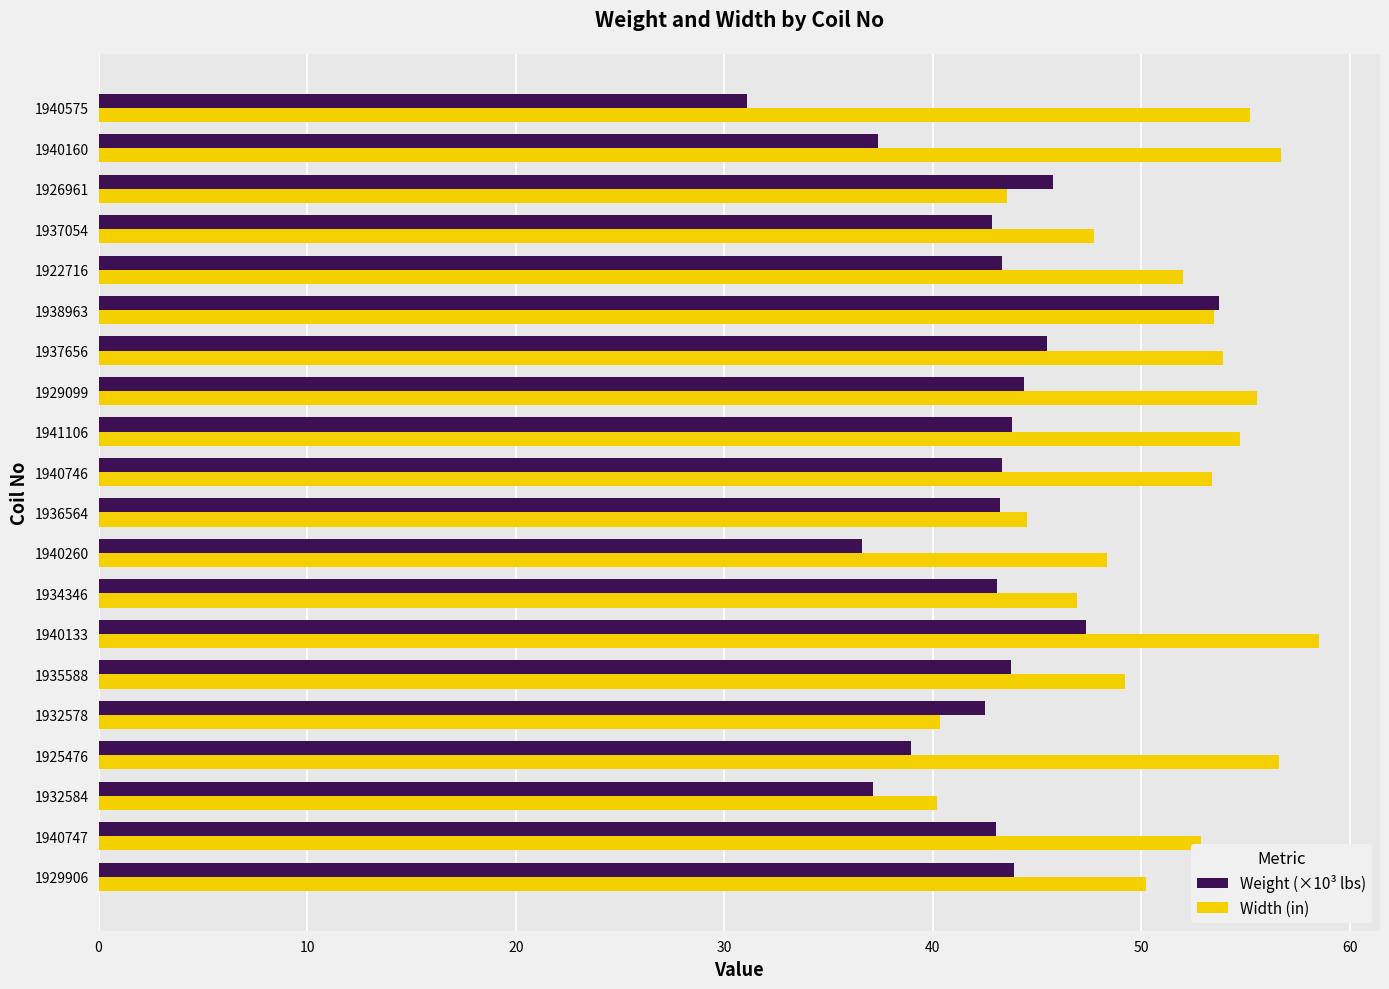

At 1940133, list the series in order from largest to smallest.

Width (in), Weight (×10³ lbs)